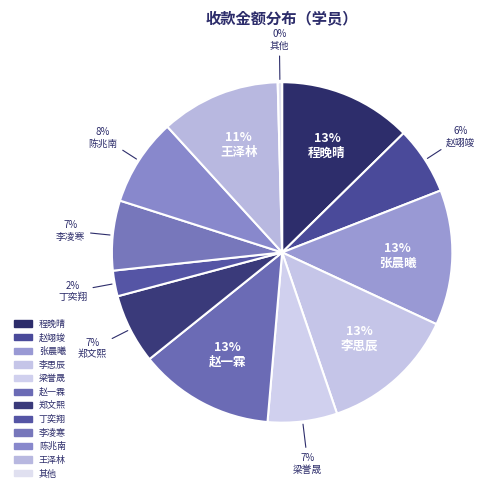

Count the number of slices in the pie.

12